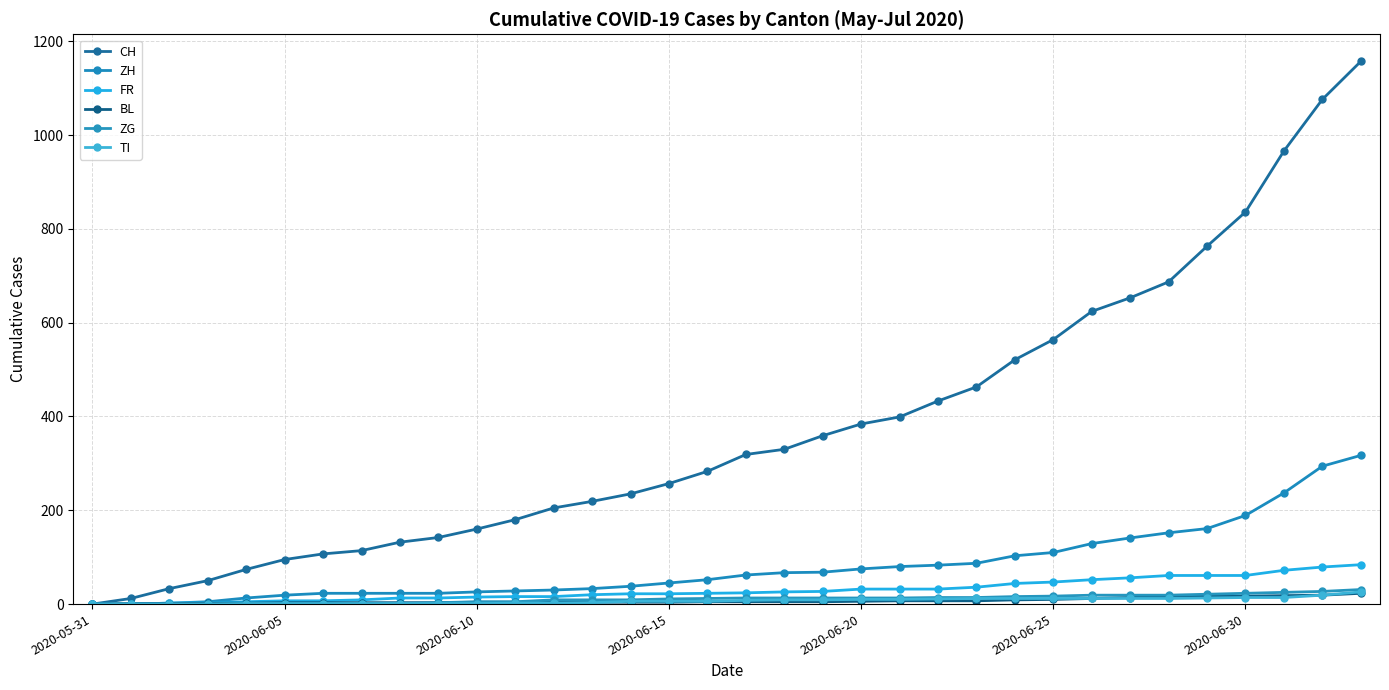

What is the value of the BL point at the 10th from the left?

3